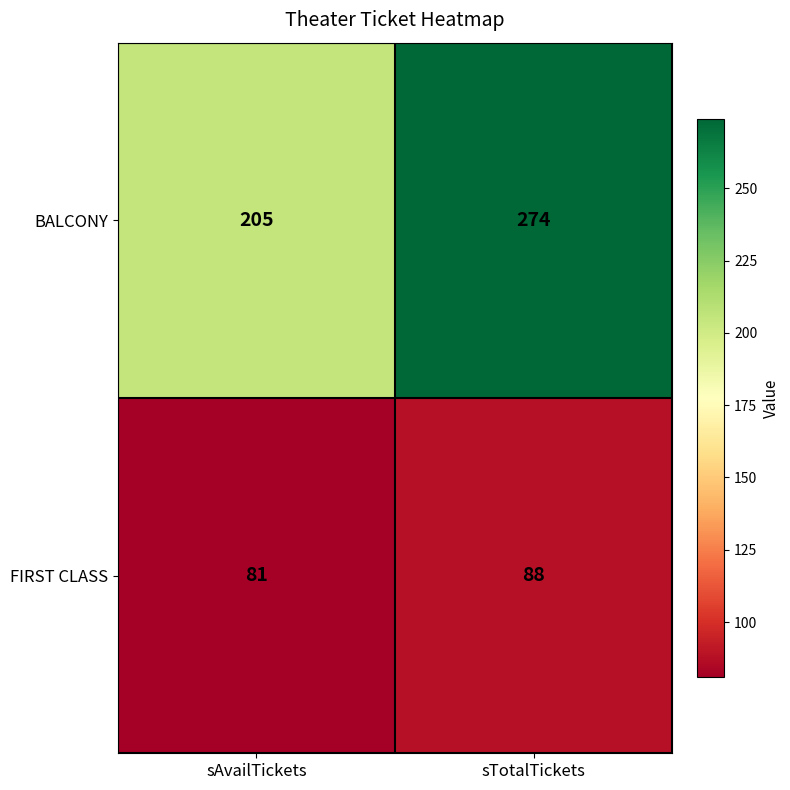

What is the minimum value shown in the chart?

81